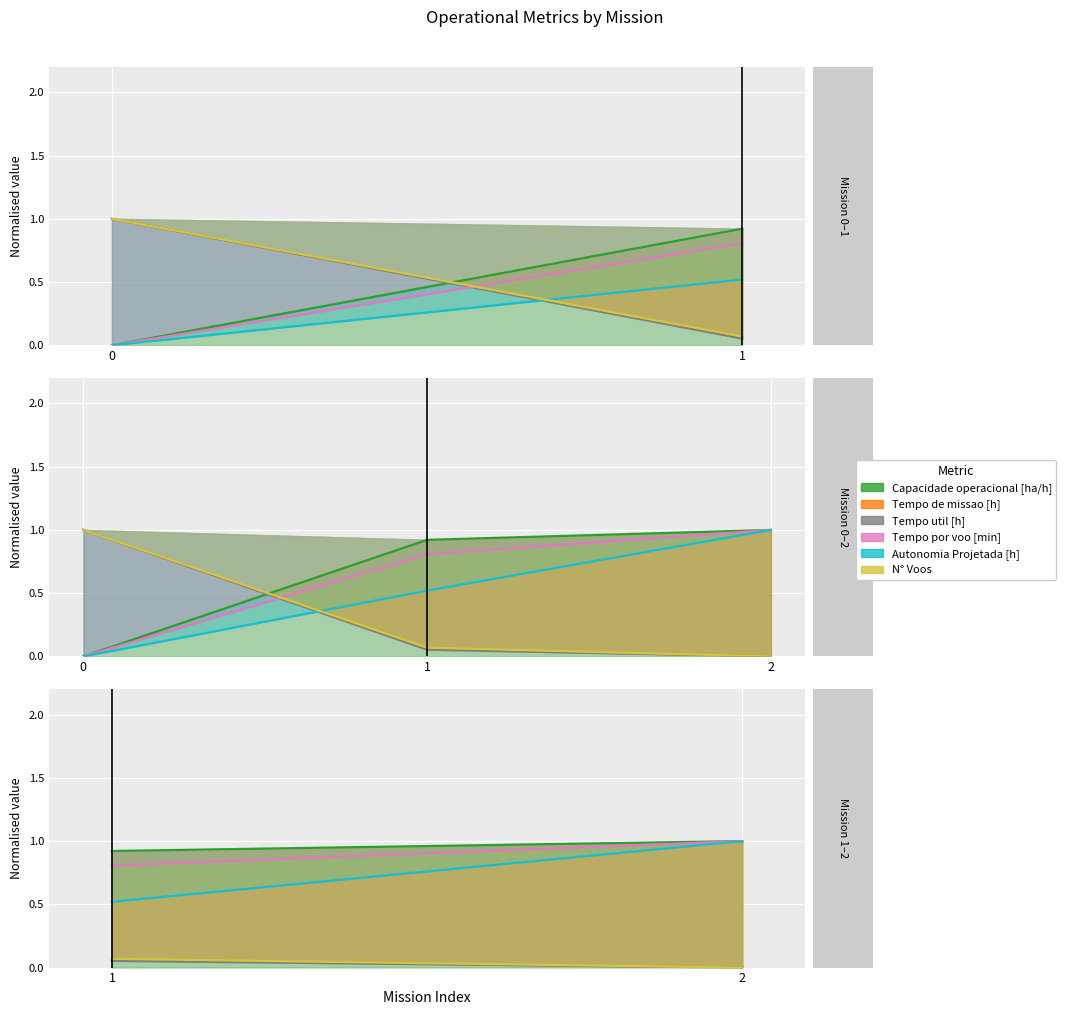

Which series has the largest range (max minus min)?

Autonomia Projetada [h]